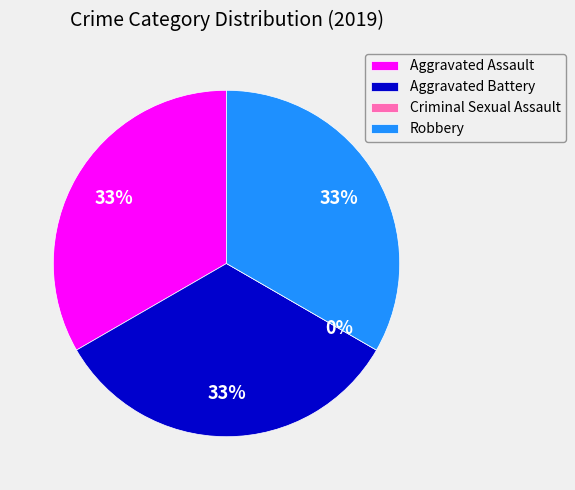

What percentage is NOT represented by Aggravated Battery?

66.7%